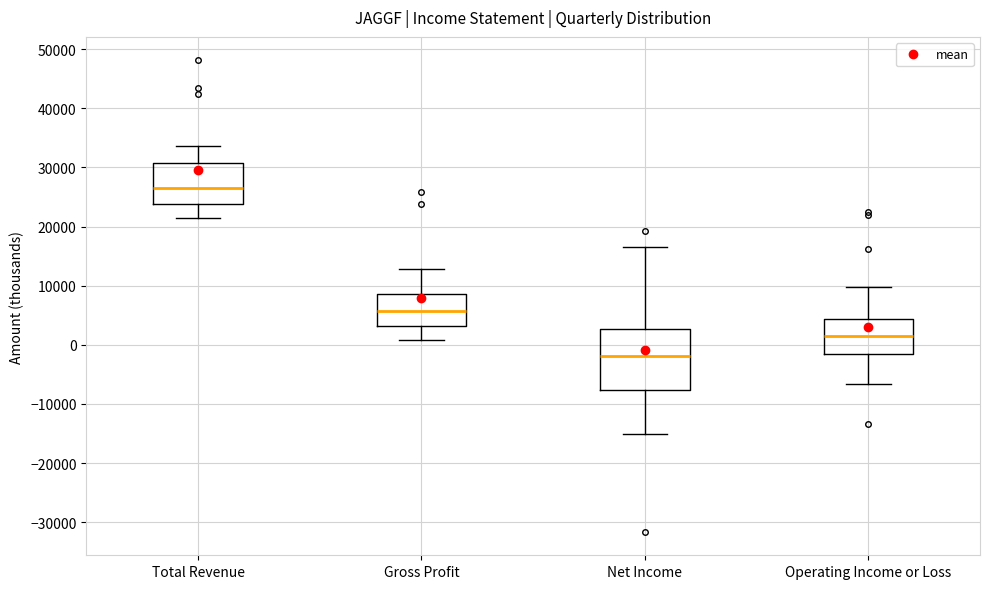

Reading left to right, transcribe this box plot: for each box, give where its median line is, the range the box spans, and where its two whiskers end, as read against the y-axis. The values are not printed on the chart, so give them approximately, as read against the axis.

Total Revenue: median 27000, box 24000 to 31000, whiskers 21000 to 34000
Gross Profit: median 6000, box 3000 to 9000, whiskers 1000 to 13000
Net Income: median -2000, box -8000 to 3000, whiskers -15000 to 17000
Operating Income or Loss: median 2000, box -2000 to 4000, whiskers -7000 to 10000